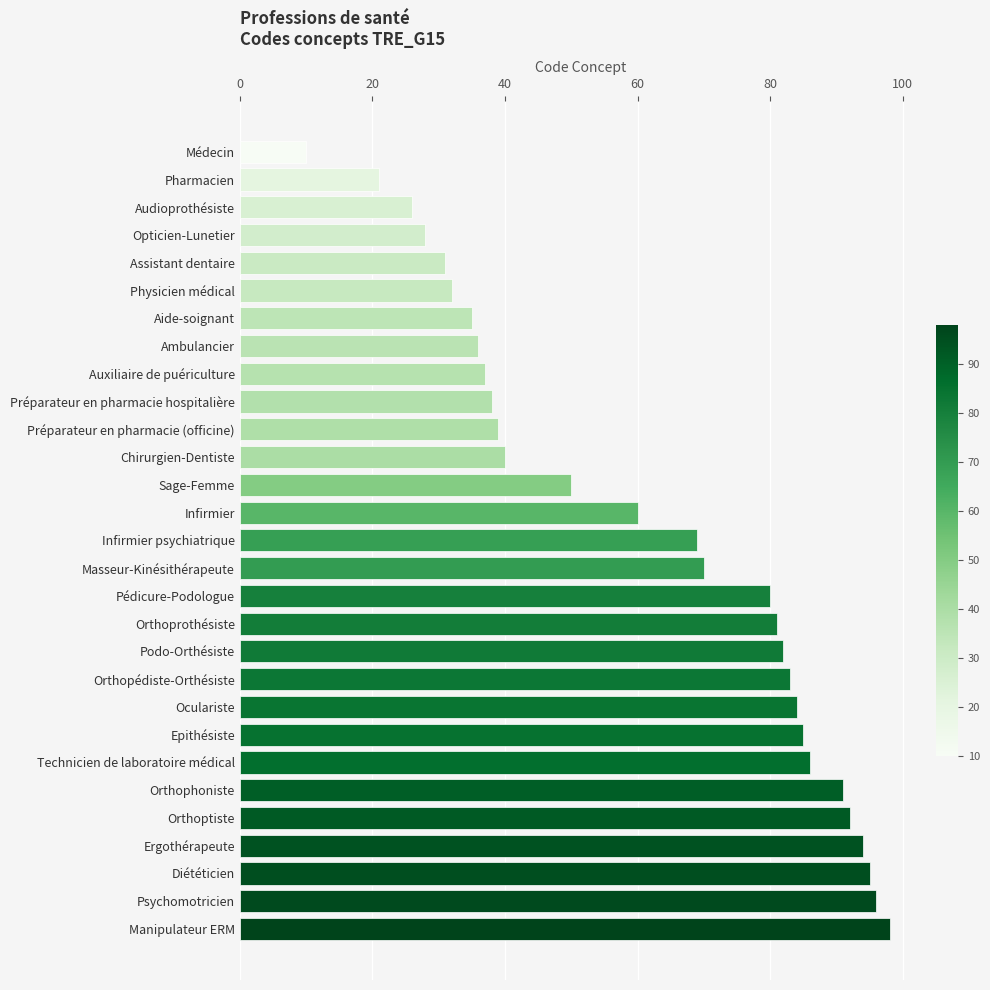

Rank the categories by value from highest to lowest.

Manipulateur ERM, Psychomotricien, Diététicien, Ergothérapeute, Orthoptiste, Orthophoniste, Technicien de laboratoire médical, Epithésiste, Oculariste, Orthopédiste-Orthésiste, Podo-Orthésiste, Orthoprothésiste, Pédicure-Podologue, Masseur-Kinésithérapeute, Infirmier psychiatrique, Infirmier, Sage-Femme, Chirurgien-Dentiste, Préparateur en pharmacie (officine), Préparateur en pharmacie hospitalière, Auxiliaire de puériculture, Ambulancier, Aide-soignant, Physicien médical, Assistant dentaire, Opticien-Lunetier, Audioprothésiste, Pharmacien, Médecin